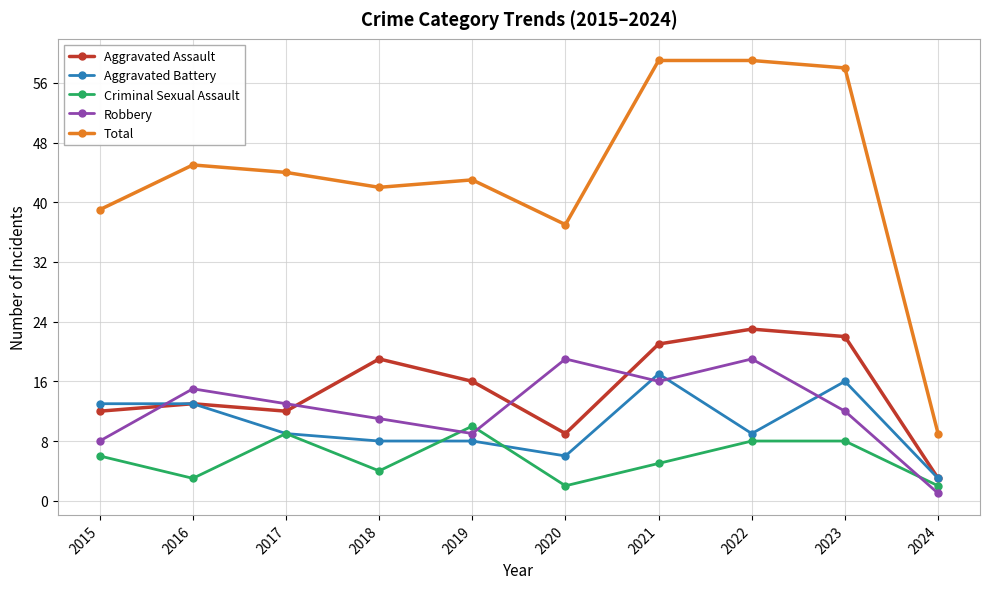

At 2022, list the series in order from largest to smallest.

Total, Aggravated Assault, Robbery, Aggravated Battery, Criminal Sexual Assault